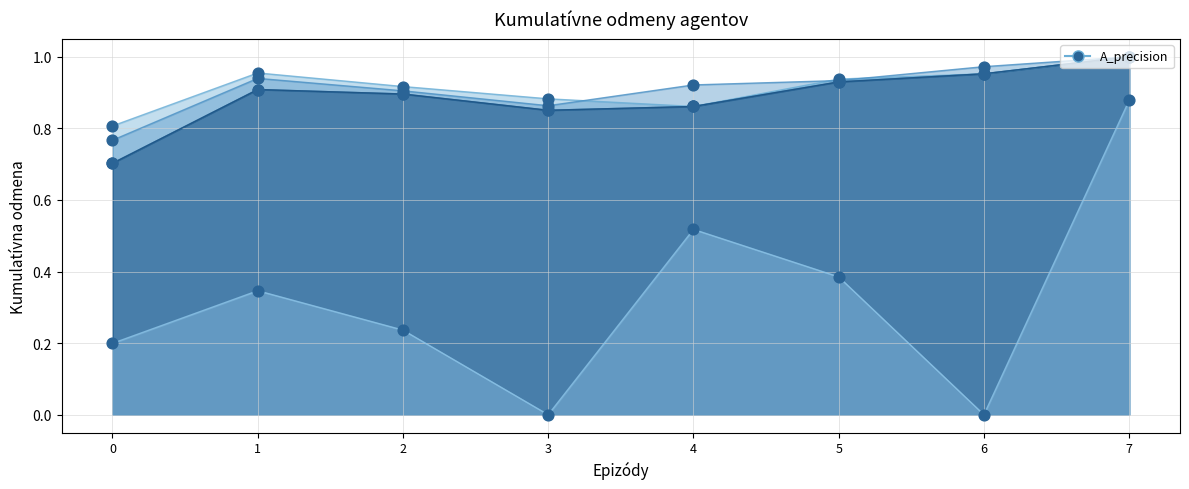

Which series reaches the minimum Y coordinate?

B_precision